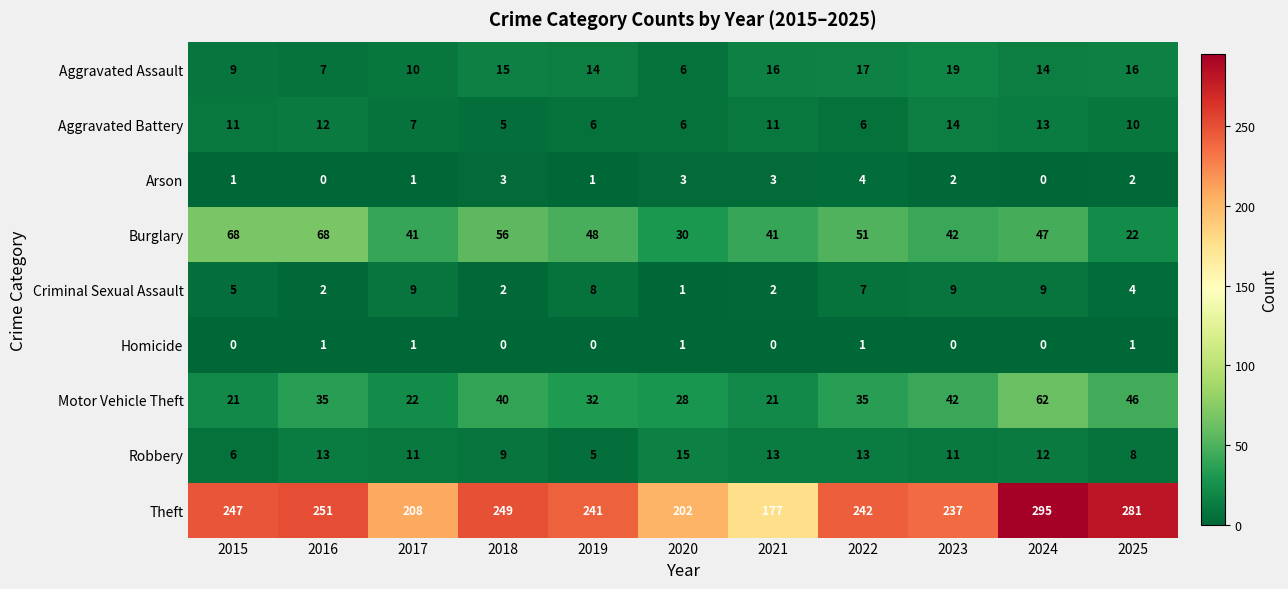

Where is Theft nearest to the value 236?

2023